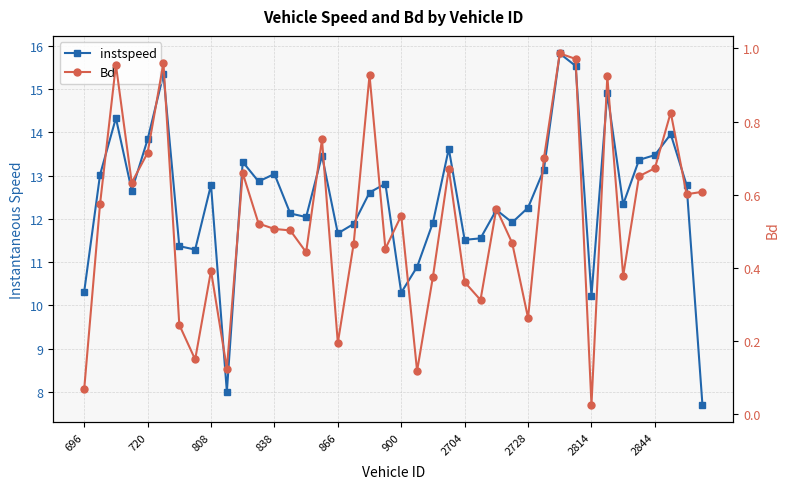

What is the maximum value for instspeed?

15.8